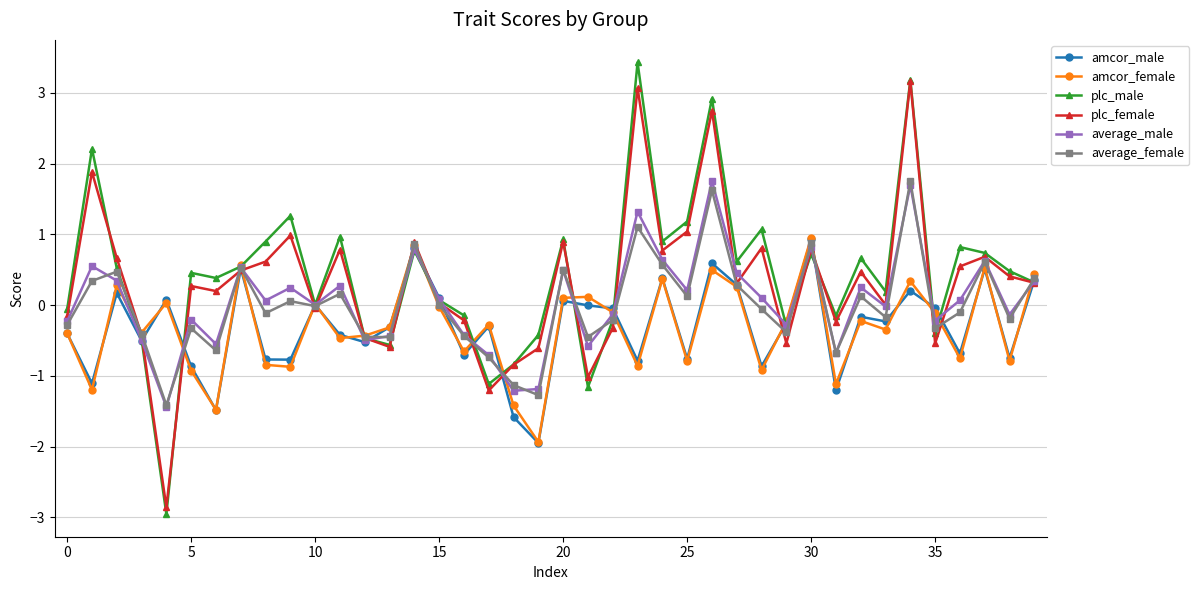

What are all the series names shown in the legend?

amcor_male, amcor_female, plc_male, plc_female, average_male, average_female